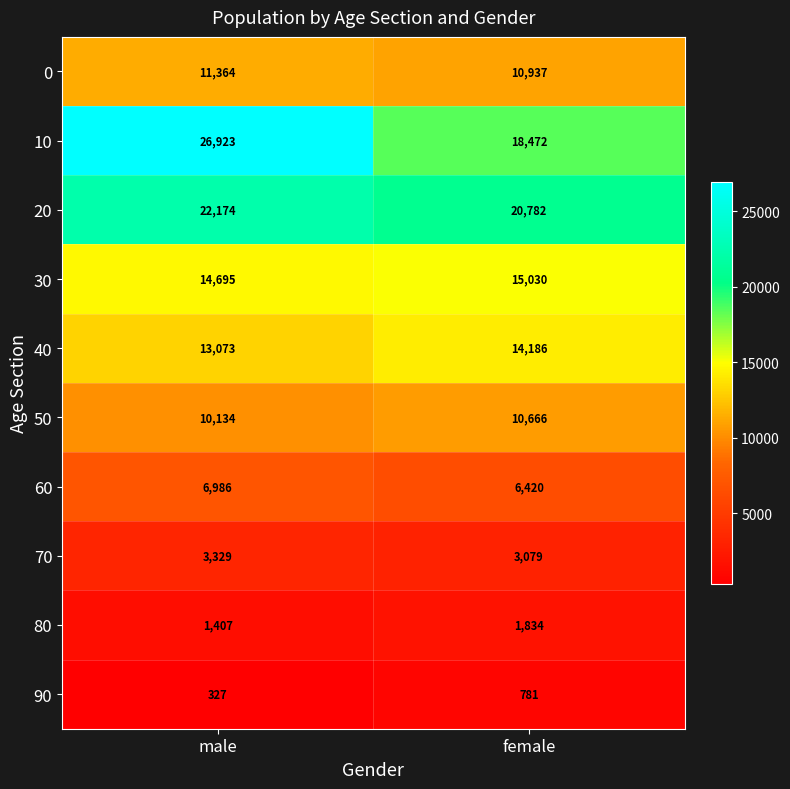

Which category has the highest value in the 30 series?

female